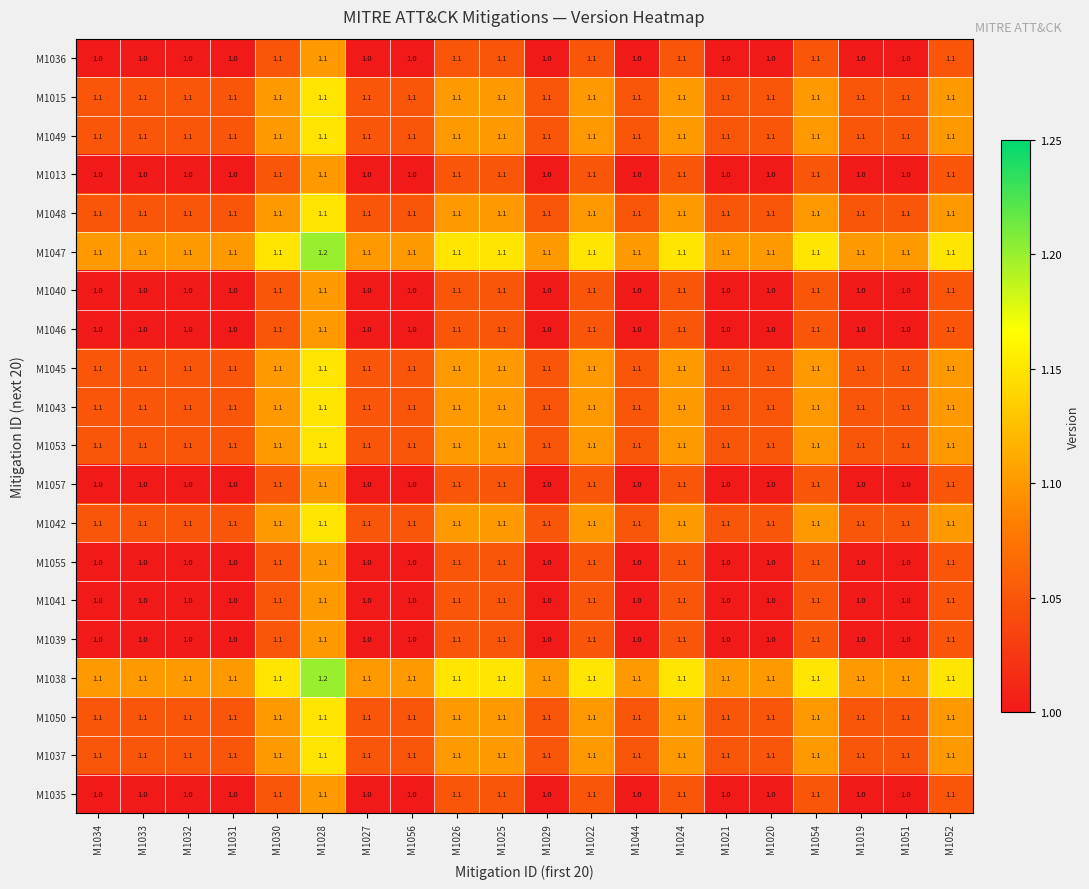

What value does the M1046 series have at M1026?

1.1